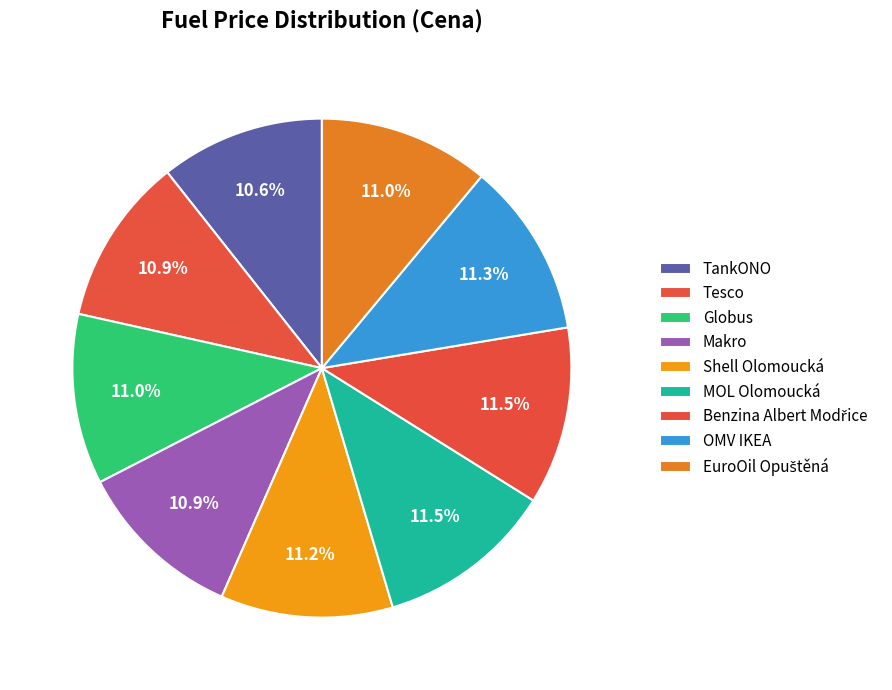

Combined, do OMV IKEA and Makro account for over 50%?

No